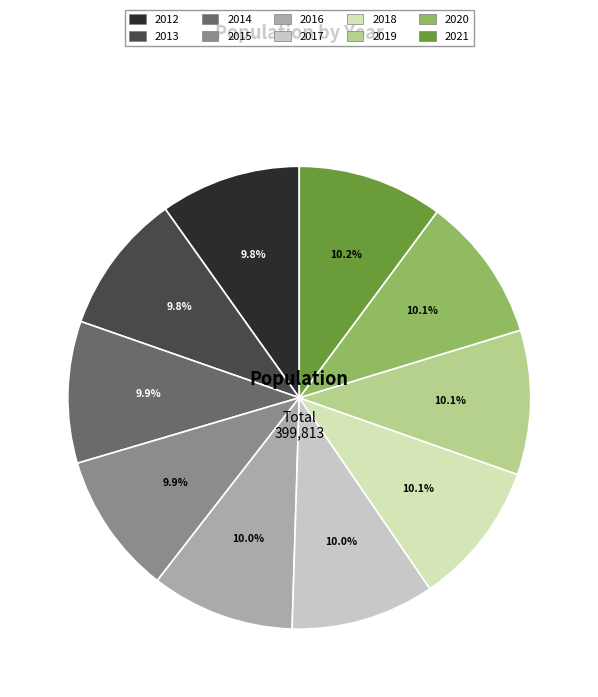

True or false: 2015 accounts for 18% of the total.

False